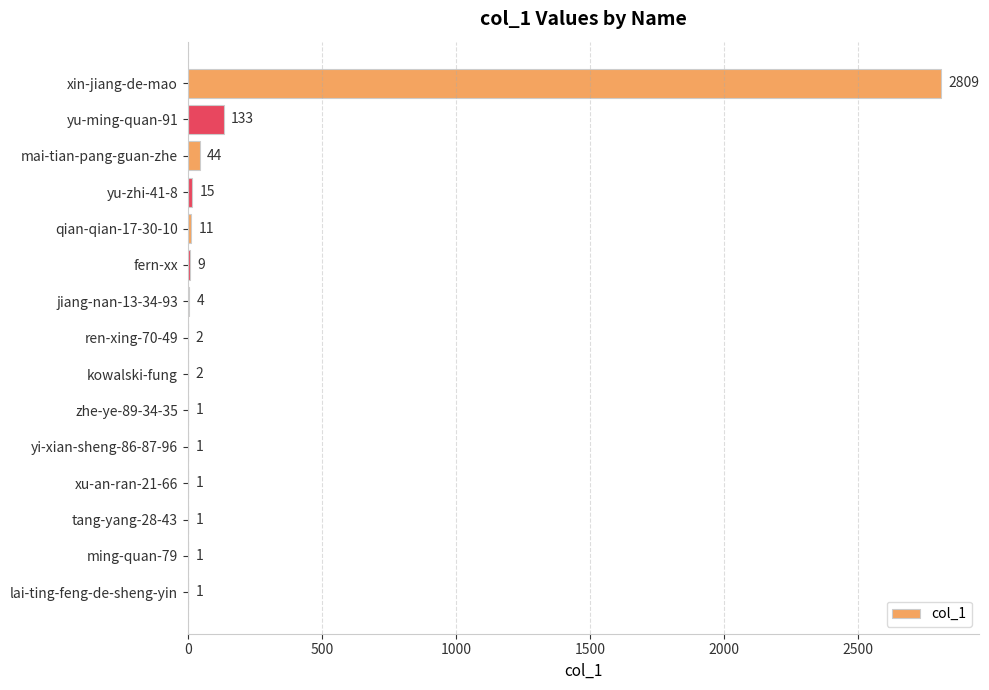

Read the value at yu-ming-quan-91, to the nearest 10.

130